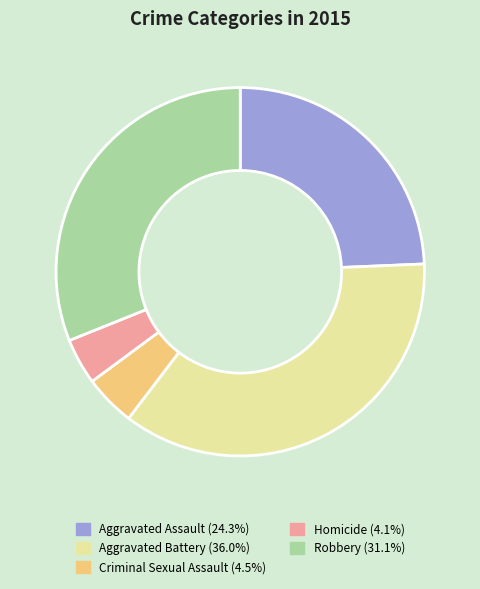

Does Criminal Sexual Assault account for over 50% of the chart?

No